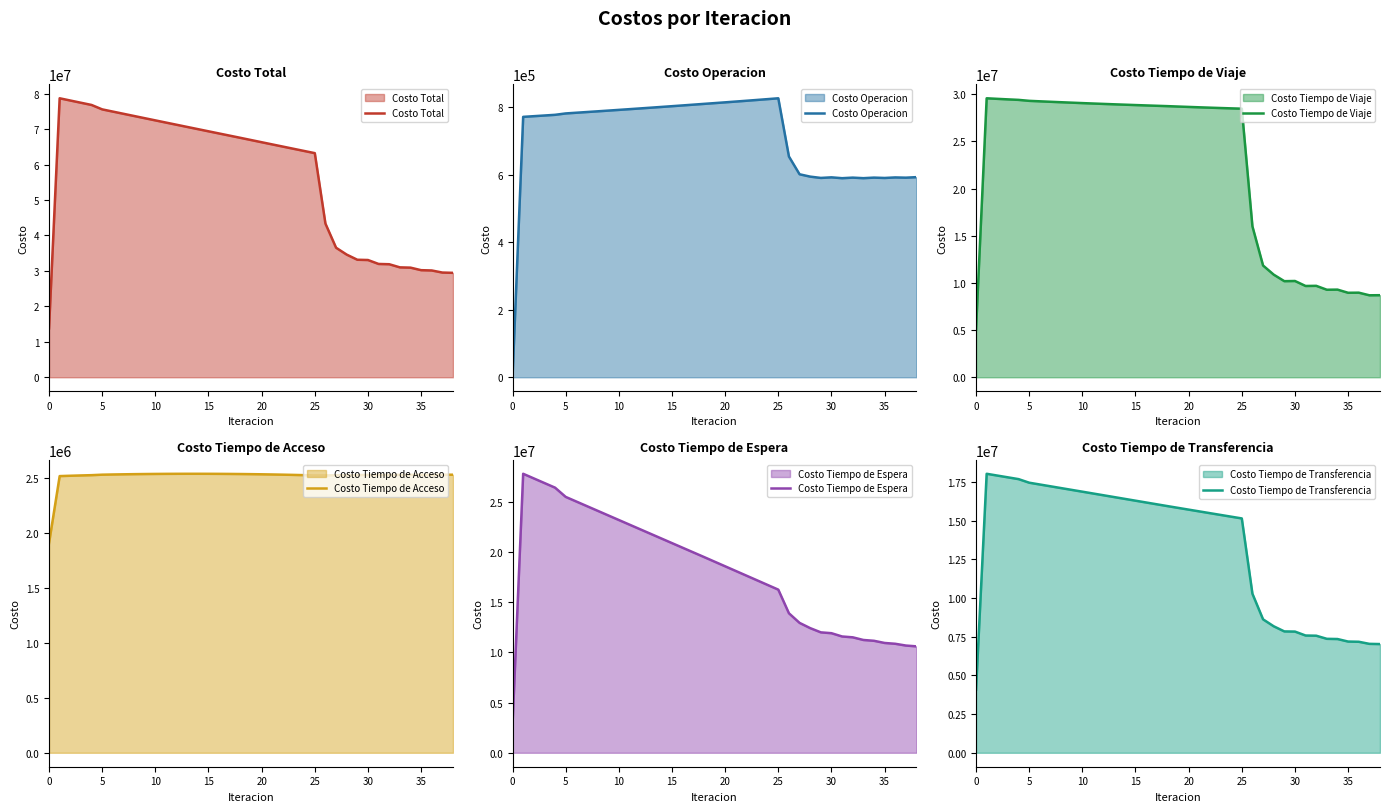

What is the minimum value for Costo Tiempo de Espera?

2781382.3